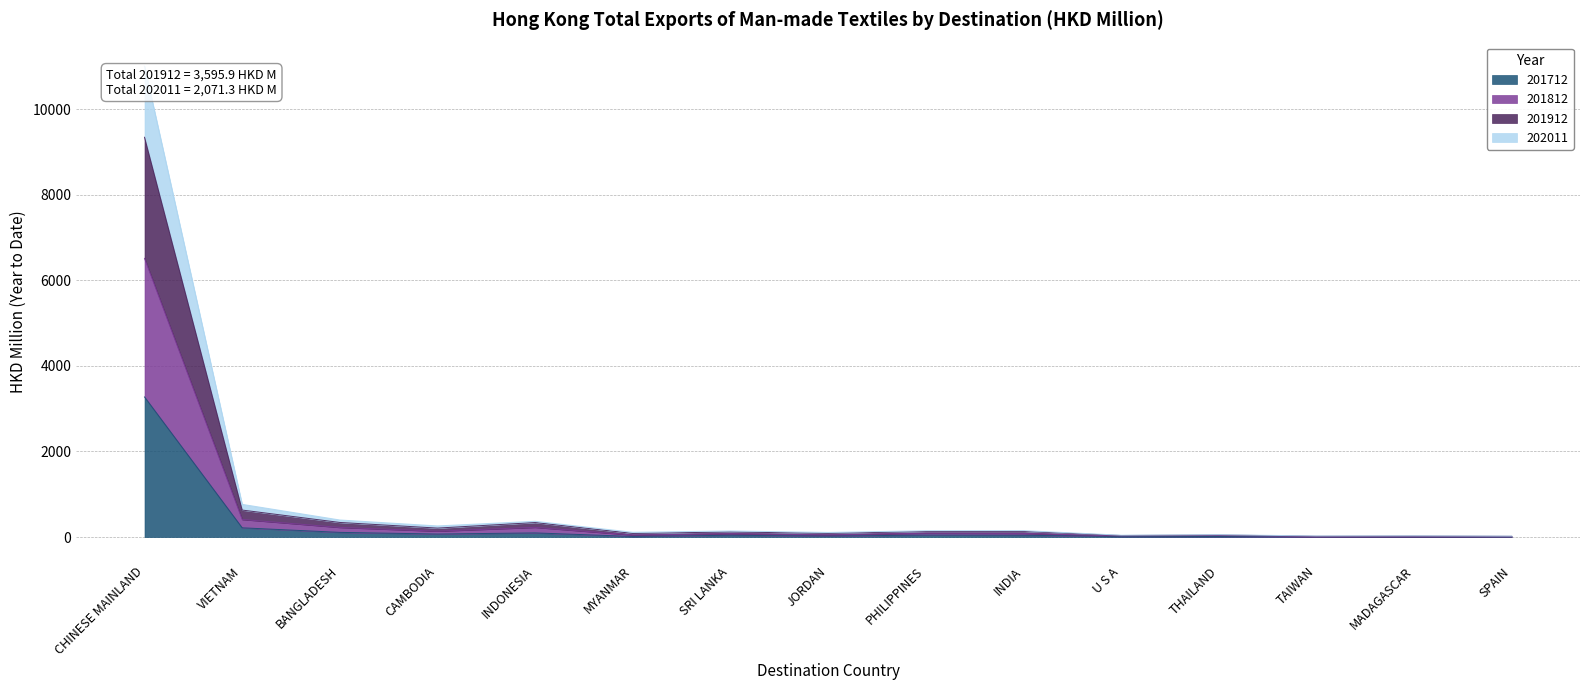

At which label is 201712 closest to 1639?

VIETNAM